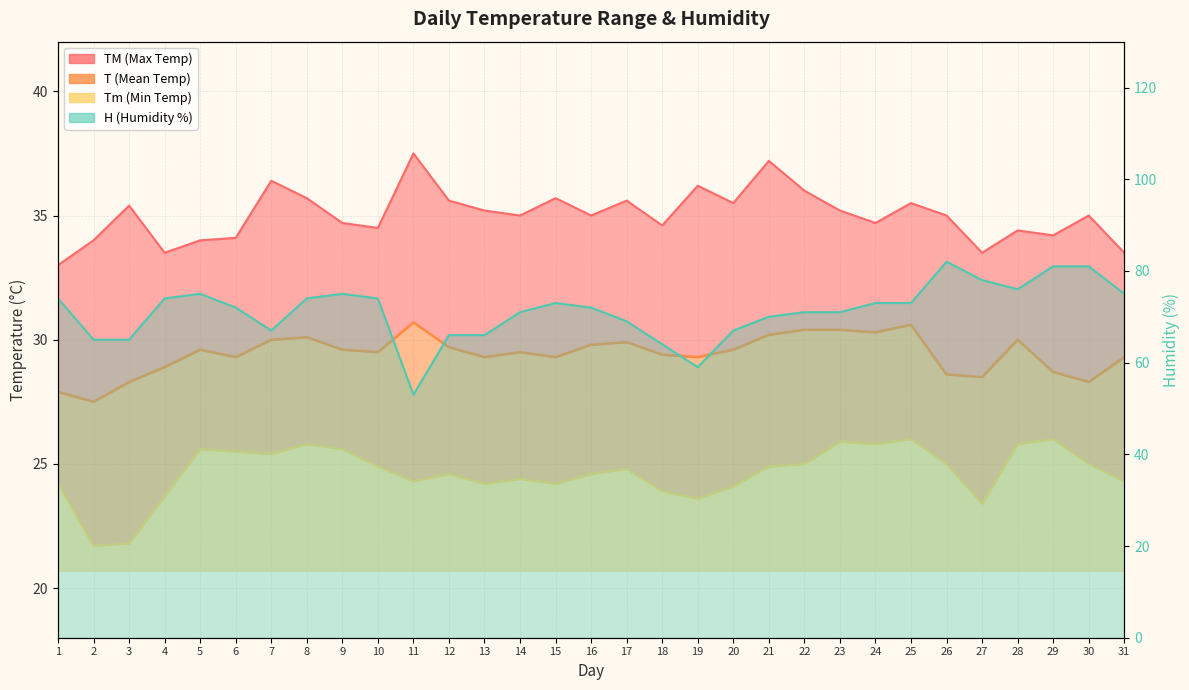

Where does the Tm series first go above 24?

1